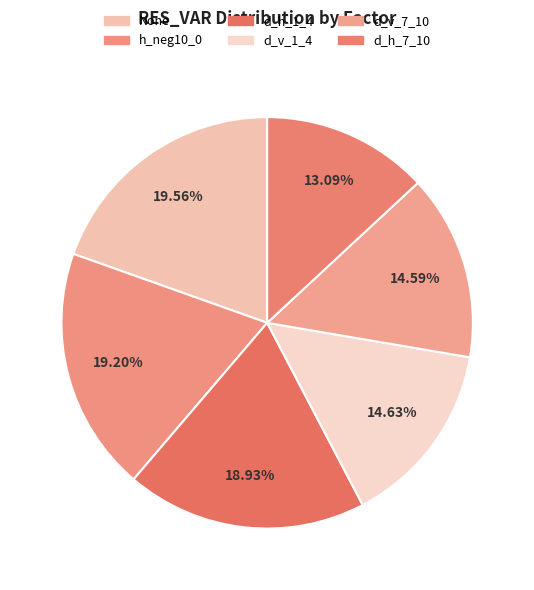

True or false: None accounts for 11% of the total.

False